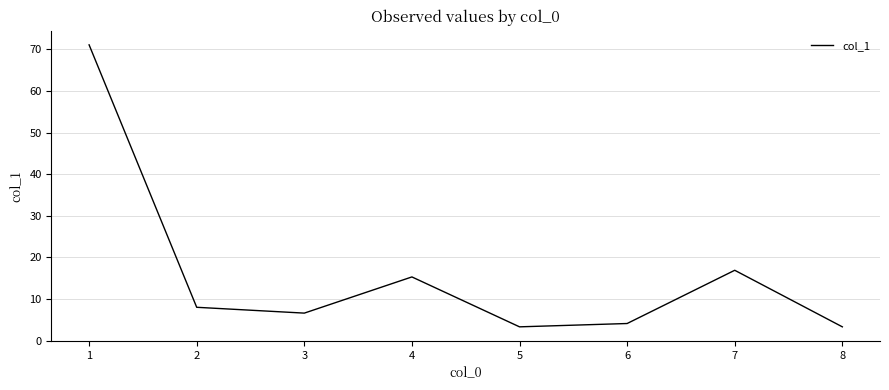

Is this an area chart (filled region under the line)?

No